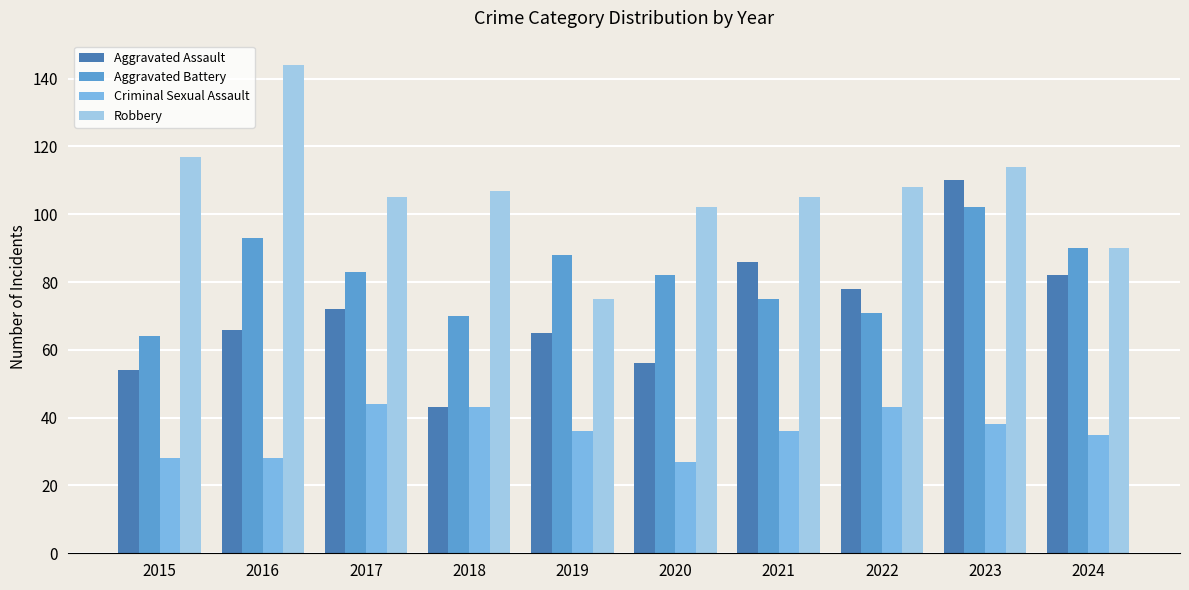

List the series in order of their peak value, lowest first.

Criminal Sexual Assault, Aggravated Battery, Aggravated Assault, Robbery